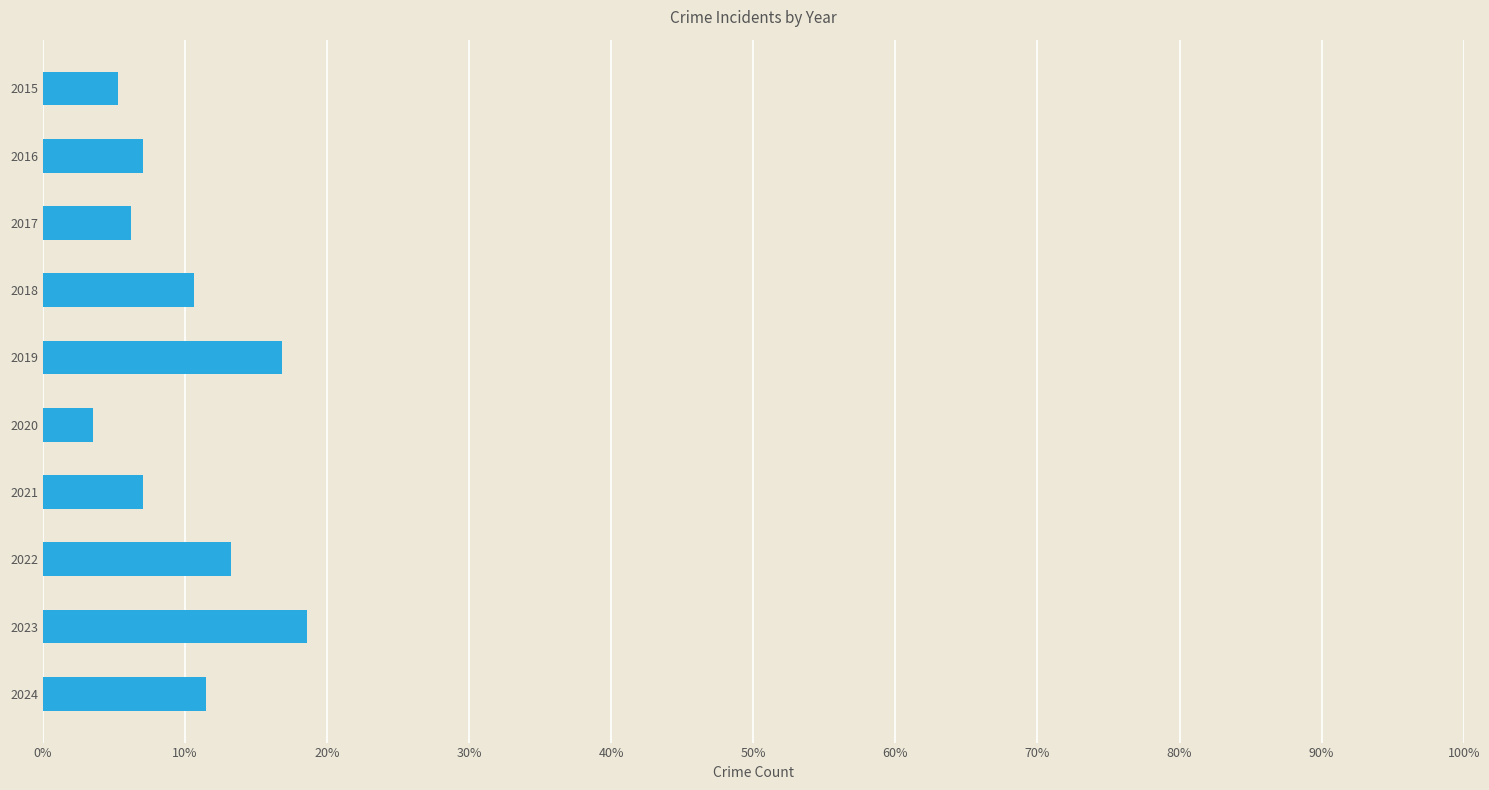

True or false: the data shows 7.1 at 2016.

True